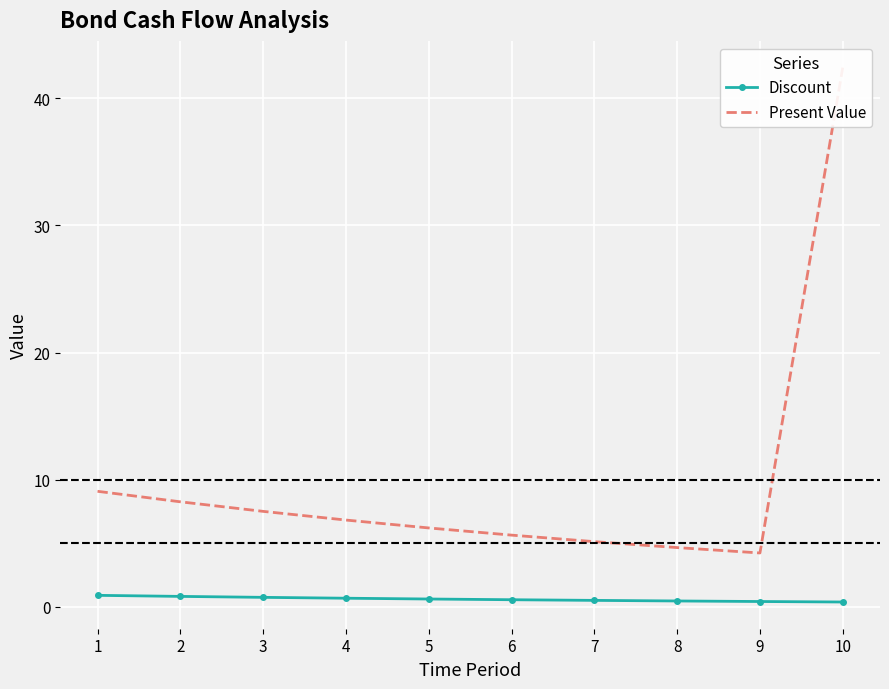

How many categories are shown in the chart?

10